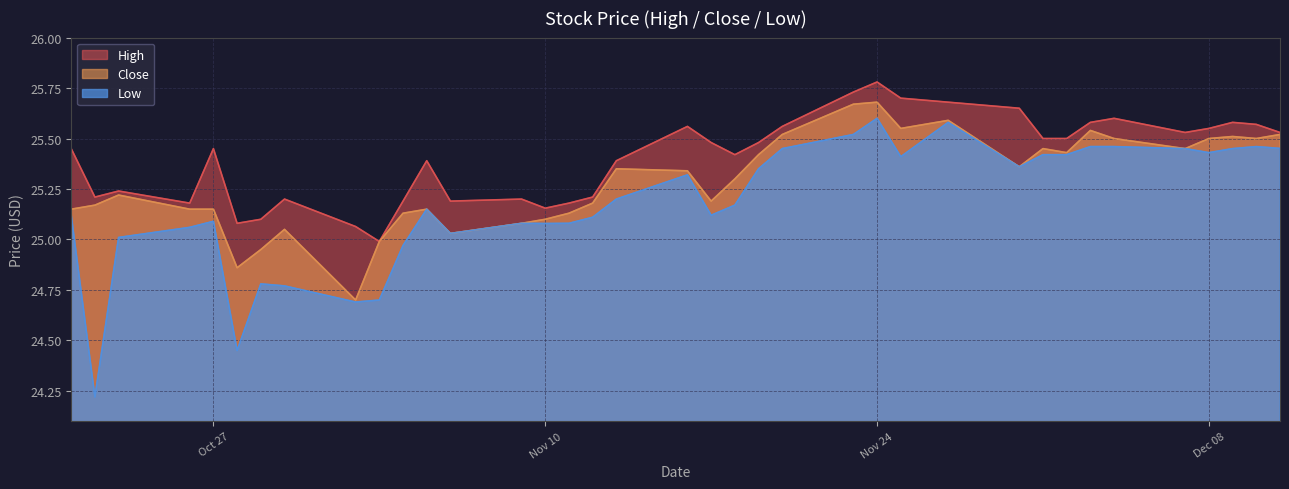

Between 2020-10-28 and 2020-11-09, which is larger?

2020-11-09